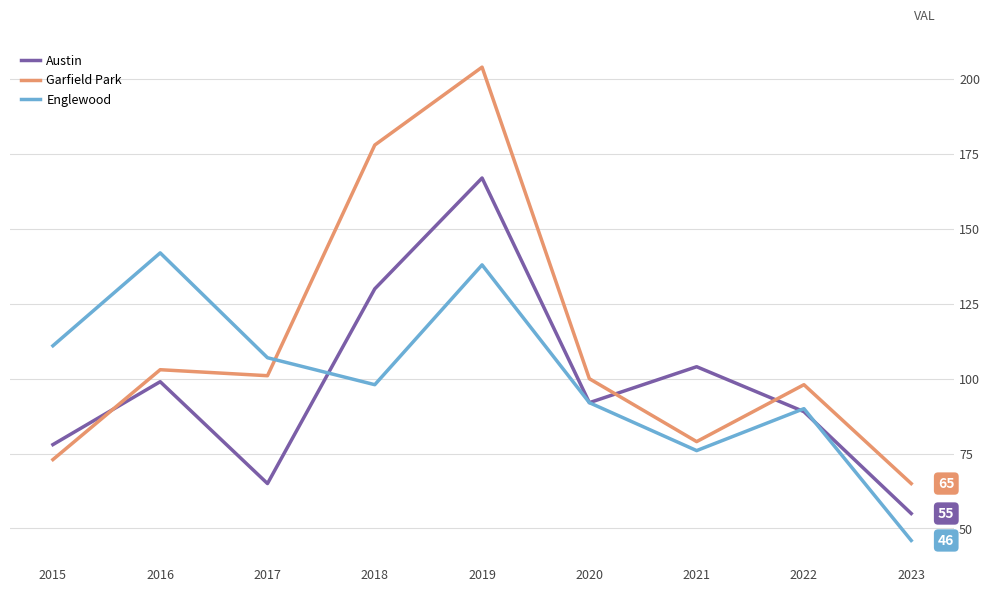

What is the difference between the Englewood values at 2022 and 2021?

14